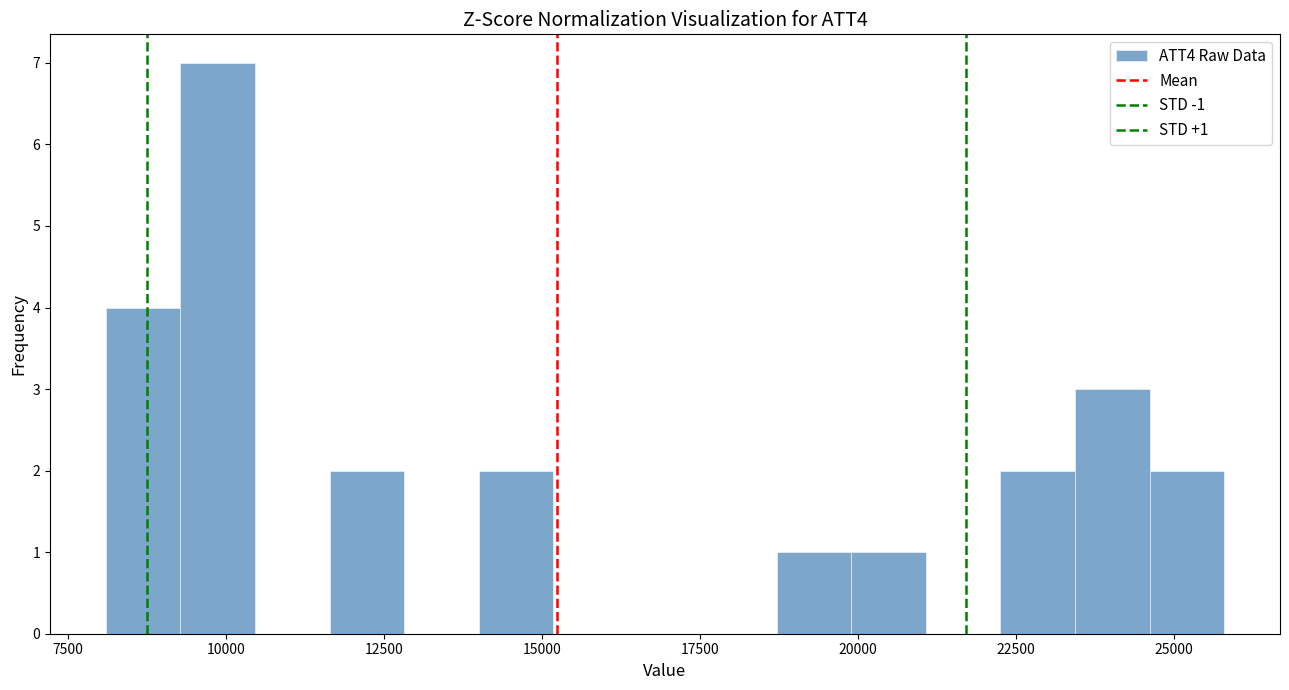

Read against the x-axis, roughly where is the centre of the tallest bar?

10000